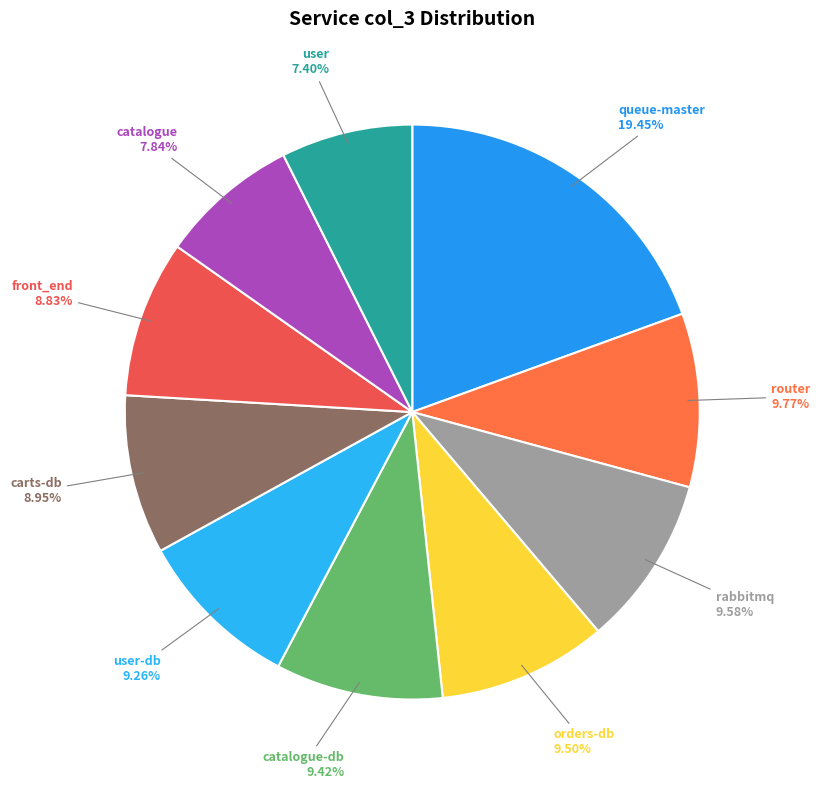

Is there any slice that represents more than half of the pie?

No